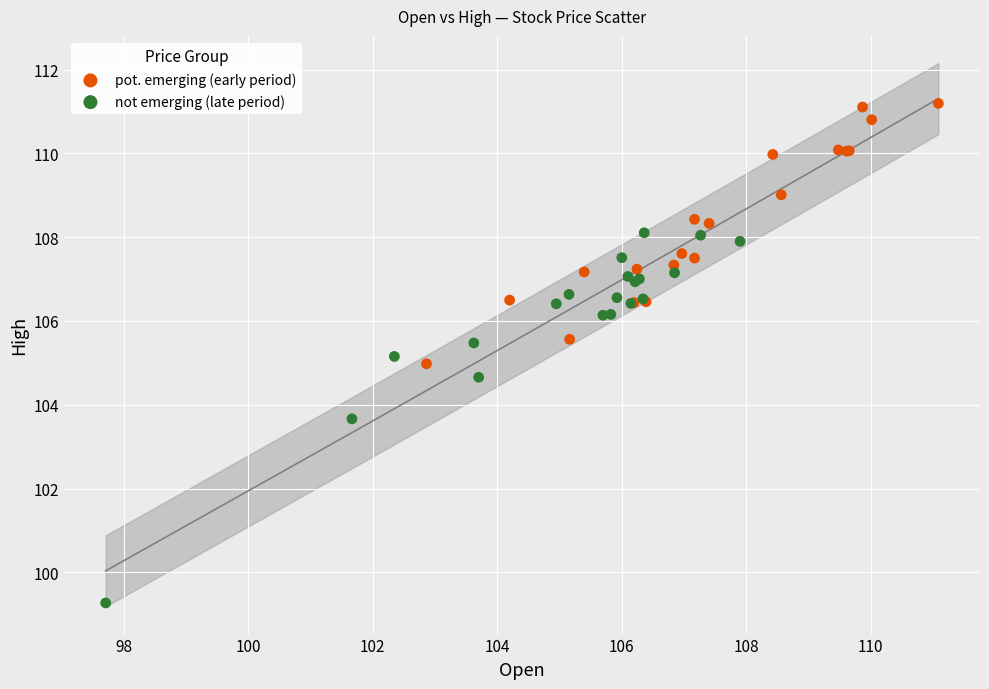

Which series has the largest Y range (max minus min)?

not emerging (late period)